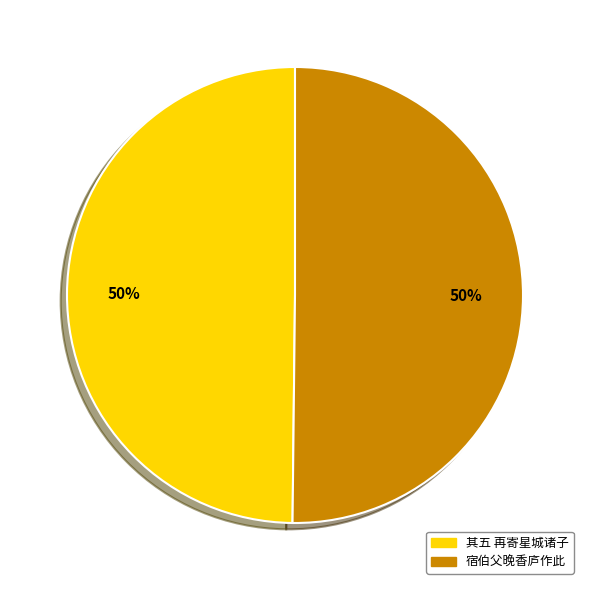

How many segments does this pie chart have?

2